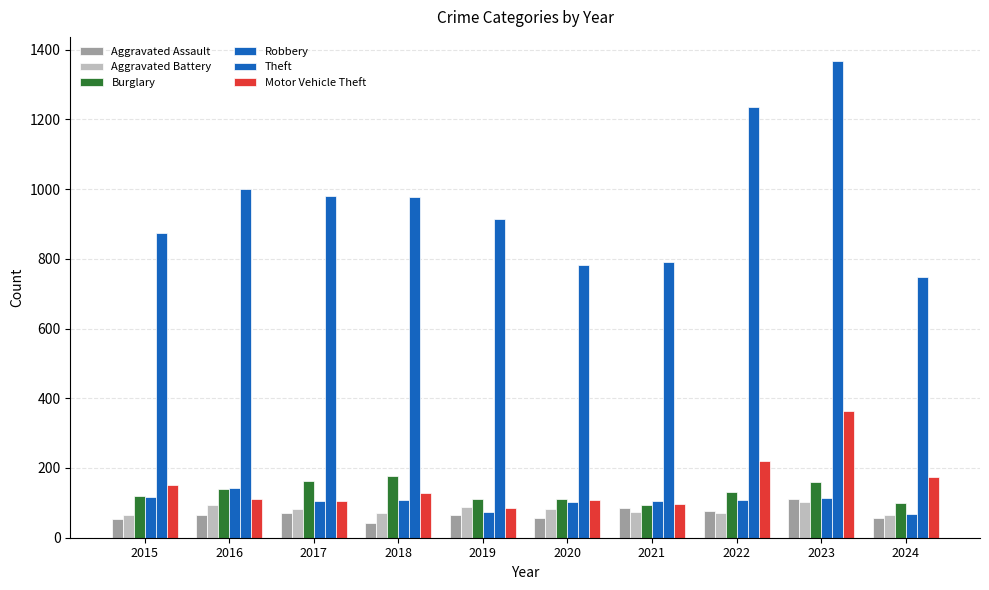

What value does the Burglary series have at 2023, to the nearest 10?

160